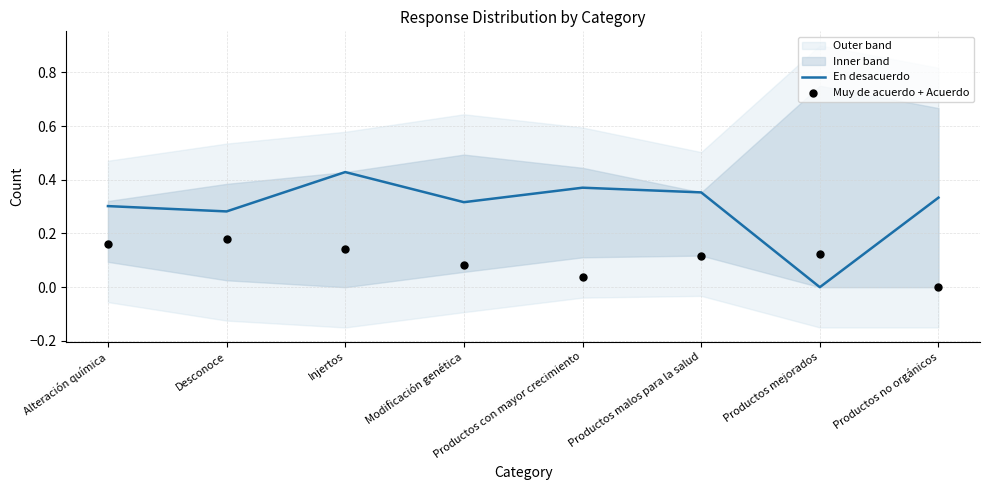

Which series reaches the maximum Y coordinate?

En desacuerdo